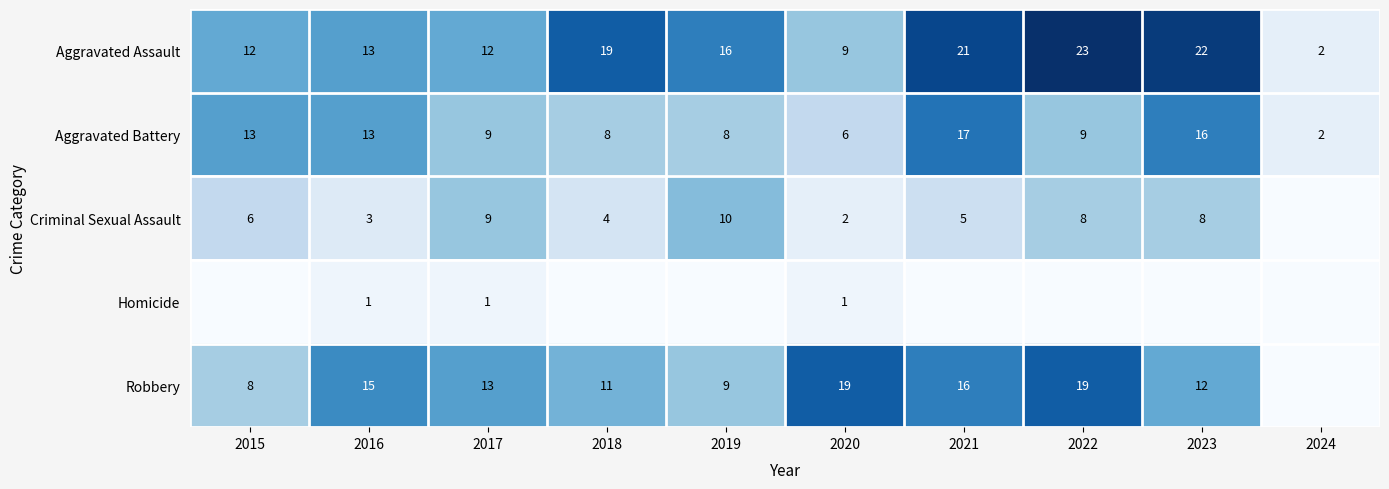

What is the sum of the Aggravated Assault values at 2023 and 2020?

31